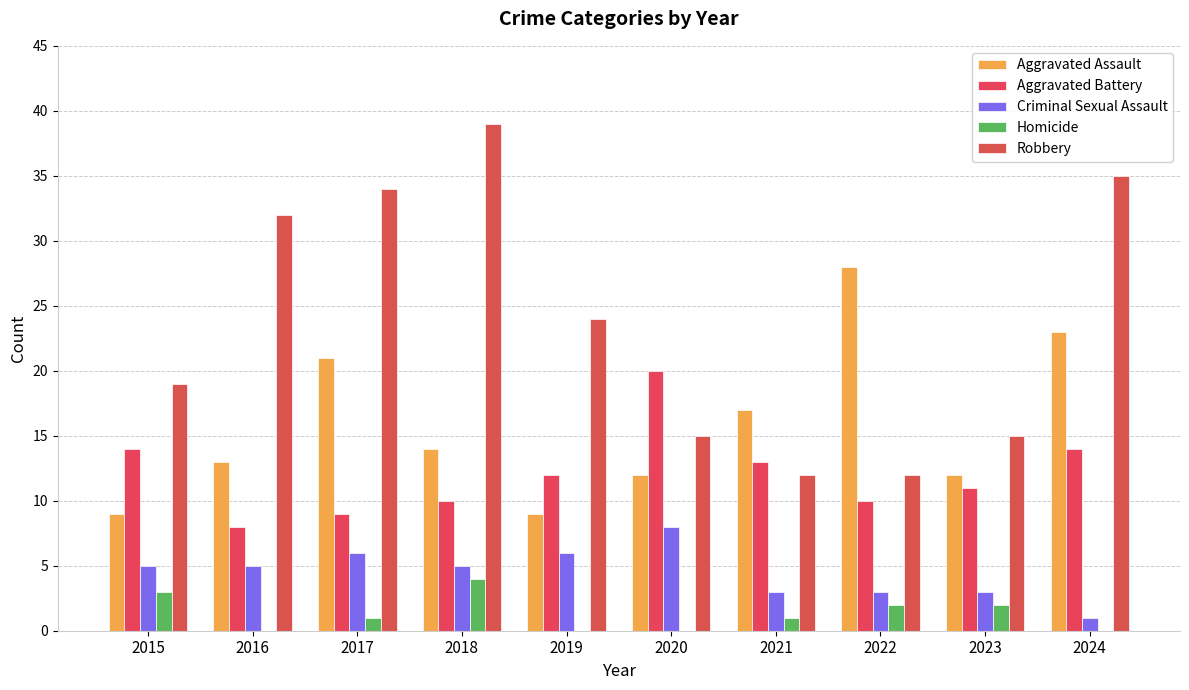

Are the bars horizontal?

No